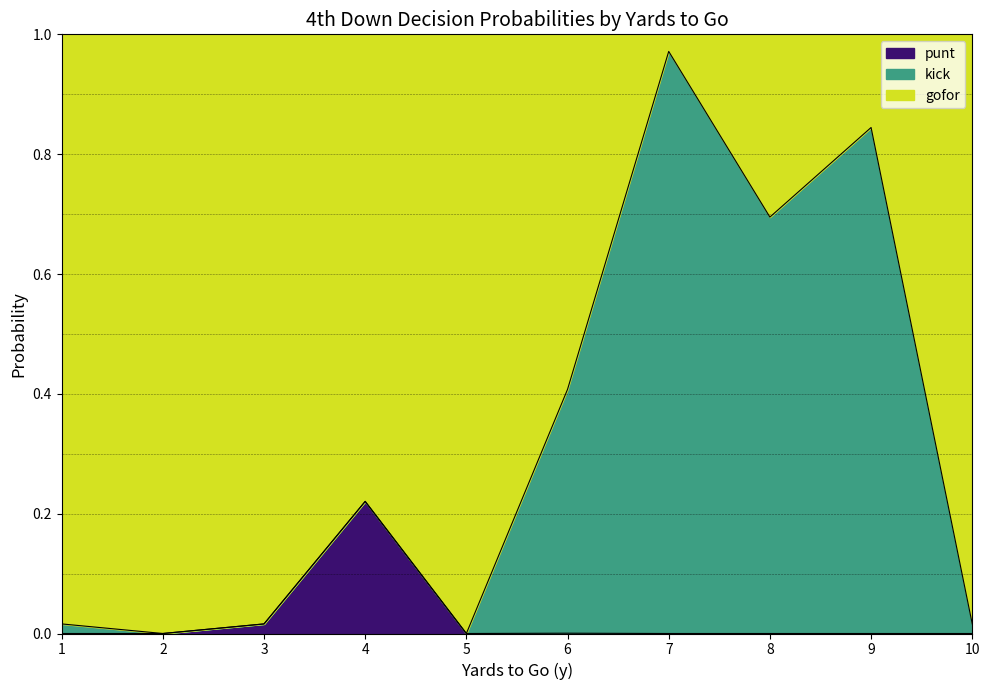

The value of punt at 1 is -0.1. True or false?

False